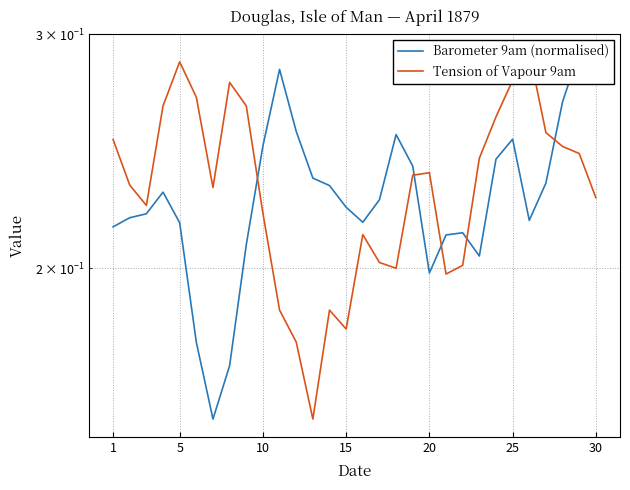

What is the average value of the Barometer 9am (normalised) series?

0.2